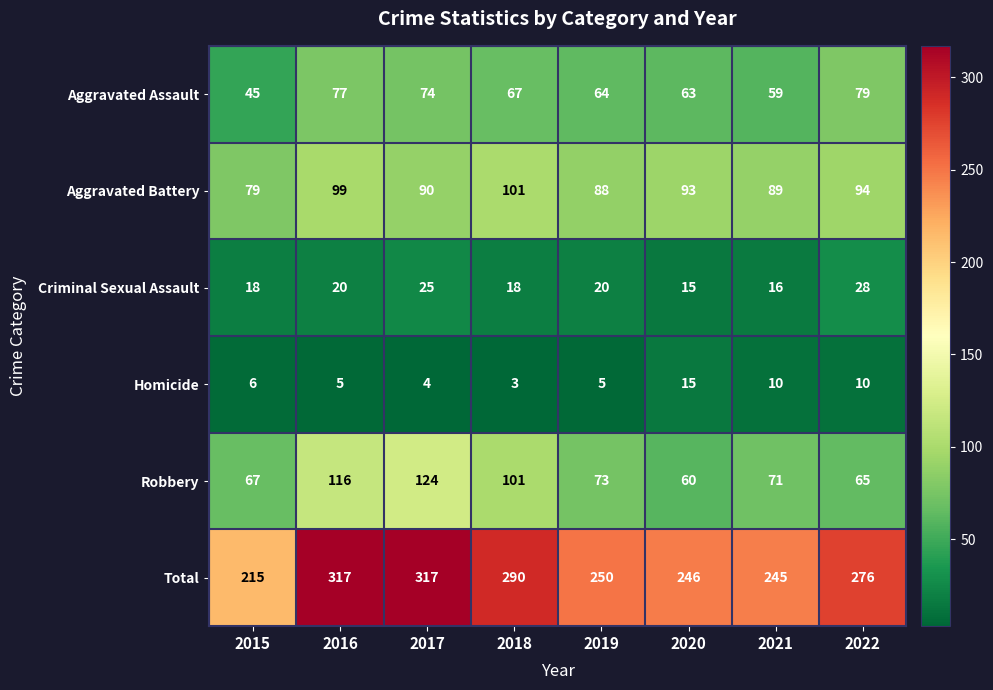

What is the highest value of the Total series?

317